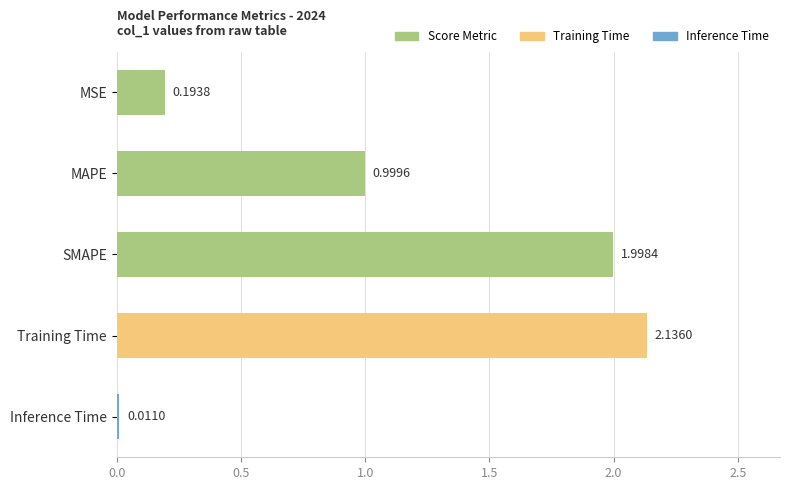

What is the label of the 5th bar from the top?

Inference Time